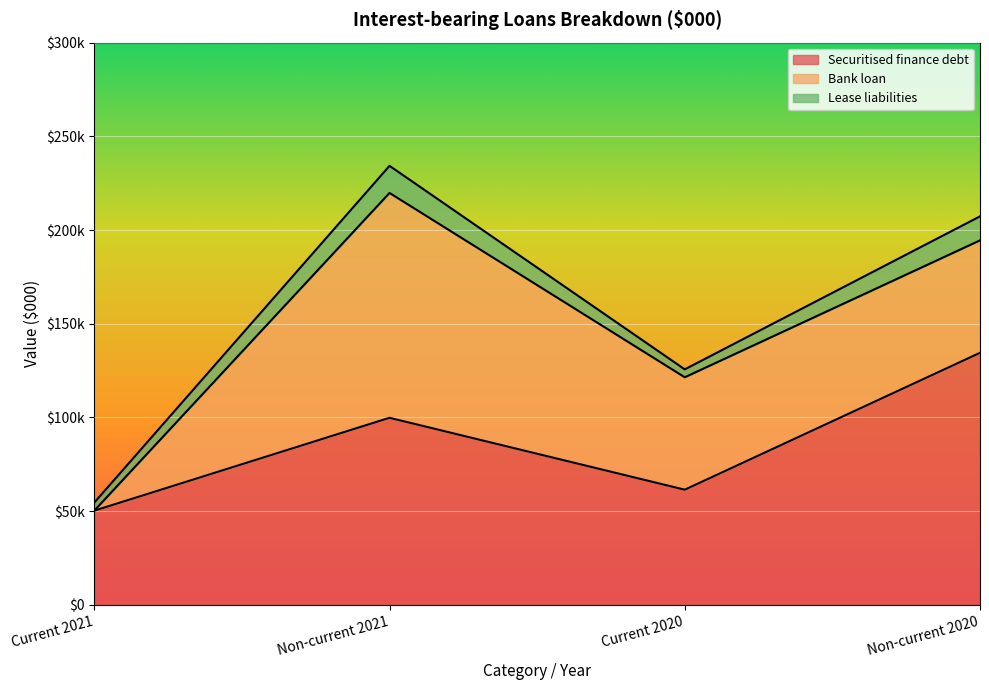

Reading left to right, list all the values displayed in this chart.

Securitised finance debt: Current 2021=50211	Non-current 2021=99790	Current 2020=61414	Non-current 2020=134474
Bank loan: Current 2021=0	Non-current 2021=120000	Current 2020=60000	Non-current 2020=60000
Lease liabilities: Current 2021=4308	Non-current 2021=14473	Current 2020=4223	Non-current 2020=12825